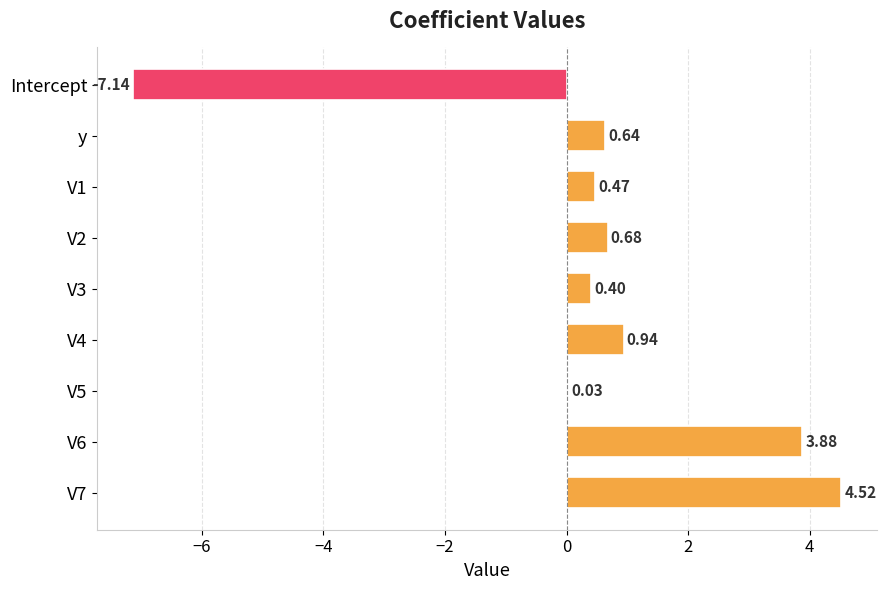

How many series are shown in this chart?

1